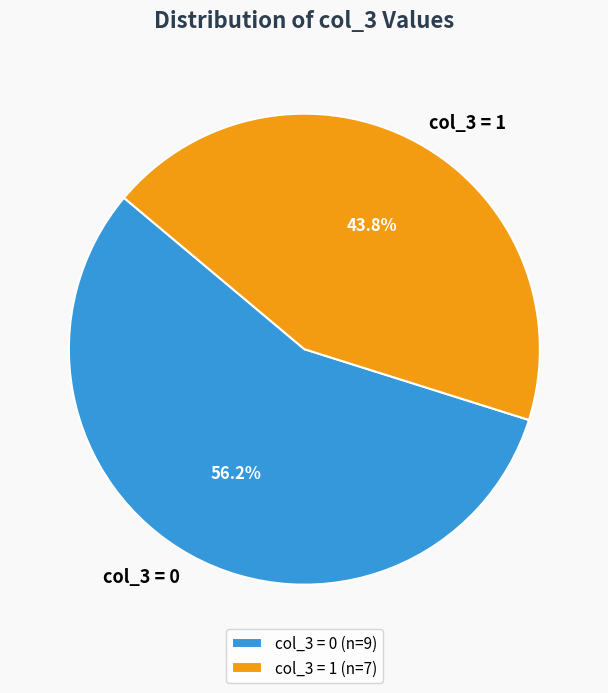

How many slices are in this pie chart?

2